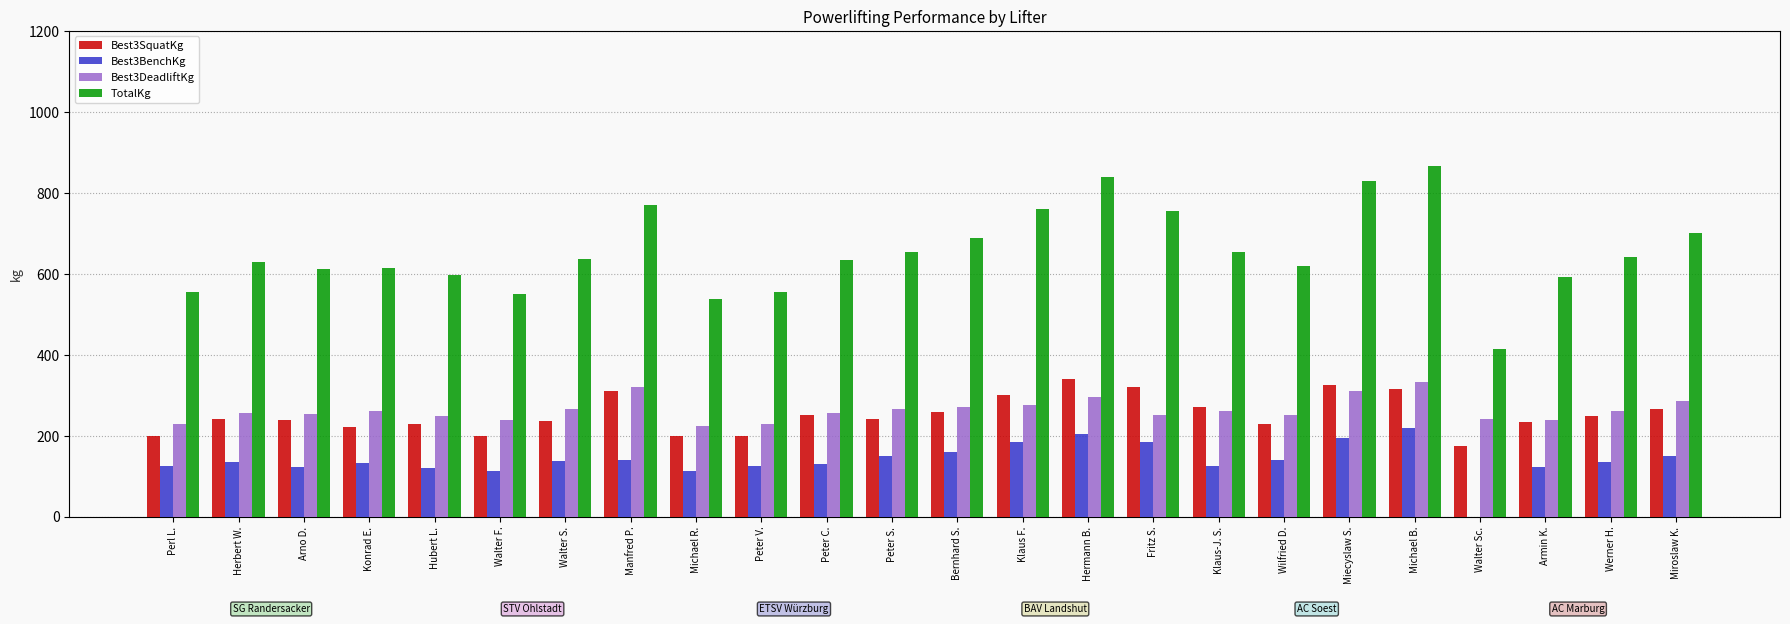

Is the value of Best3DeadliftKg at Herbert W. greater than the value of Best3SquatKg at Klaus-J. S.?

No